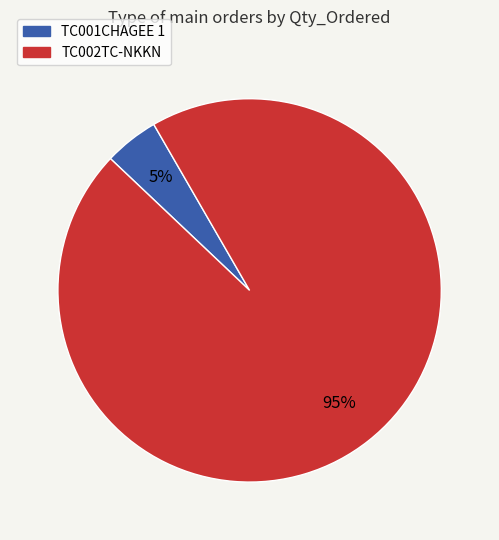

Which has a higher value, TC001CHAGEE 1 or TC002TC-NKKN?

TC002TC-NKKN